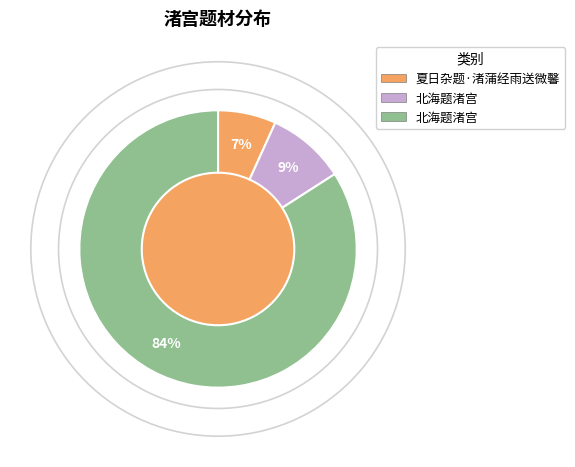

Is there any slice that represents more than half of the pie?

Yes